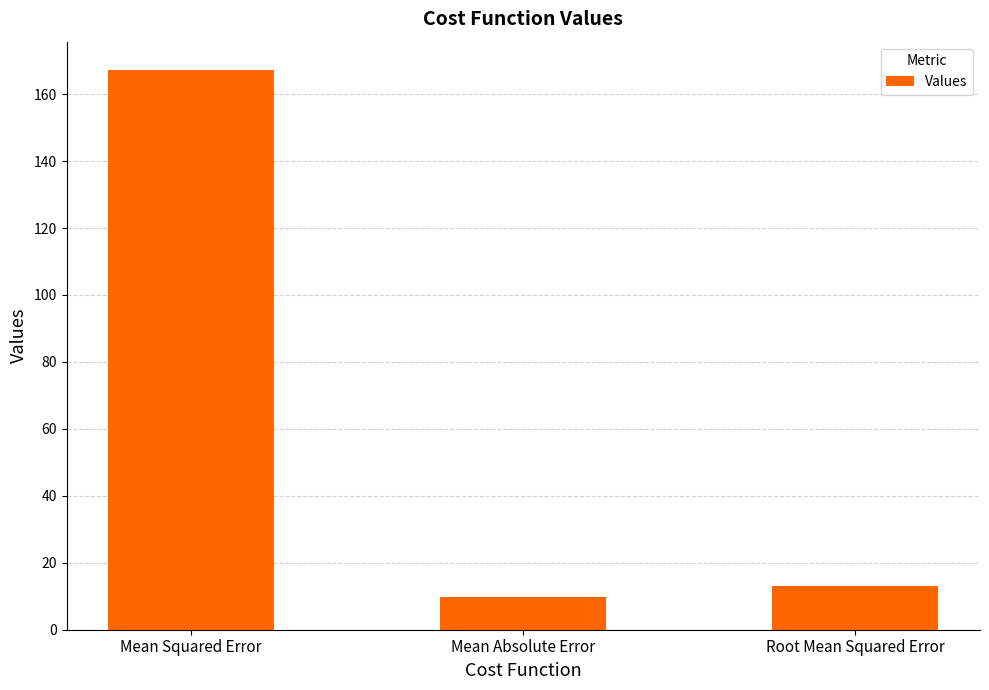

At which label is the value closest to 88?

Root Mean Squared Error